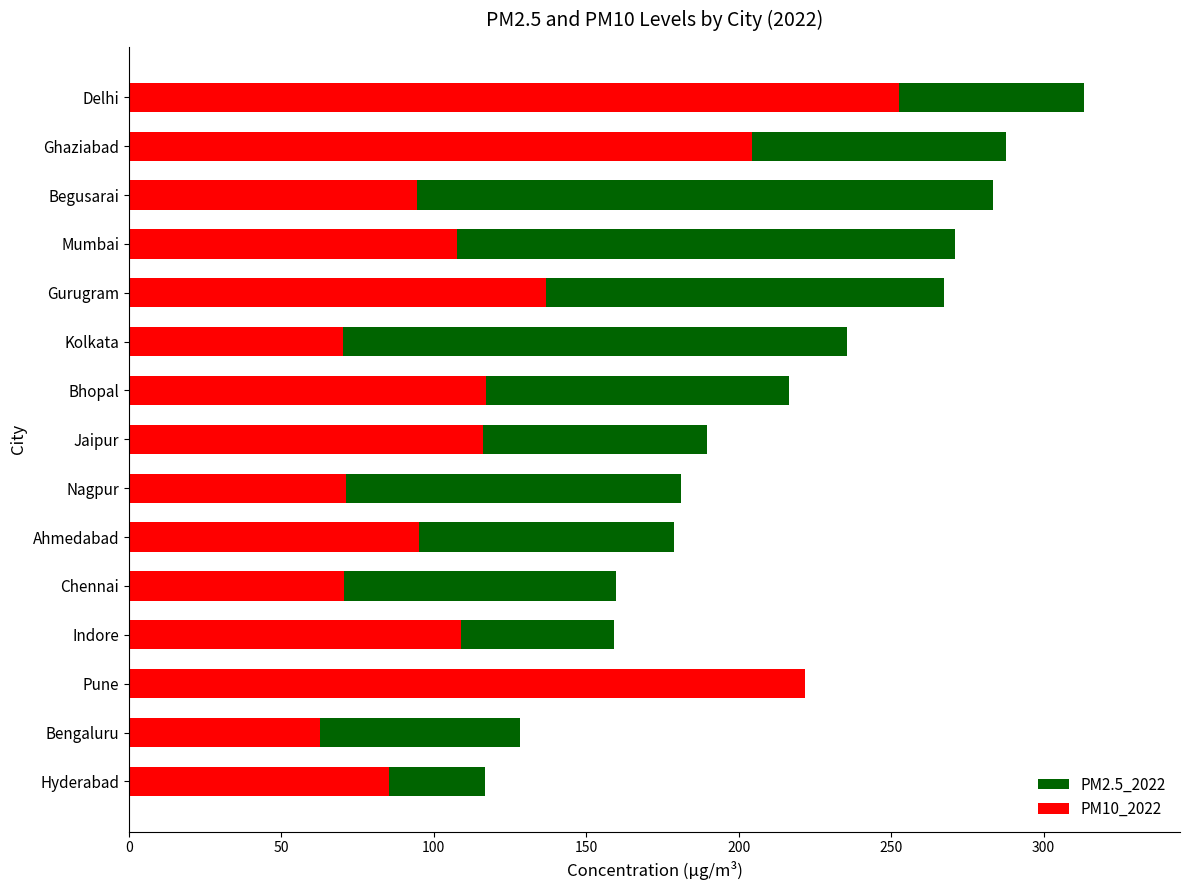

What is the sum of all PM2.5_2022 values?

3122.5